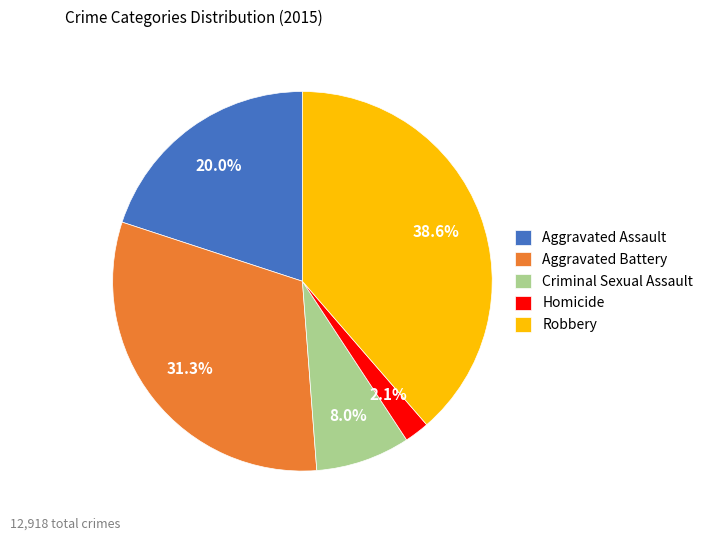

Combined, what portion of the pie is Robbery and Aggravated Assault?

58.6%